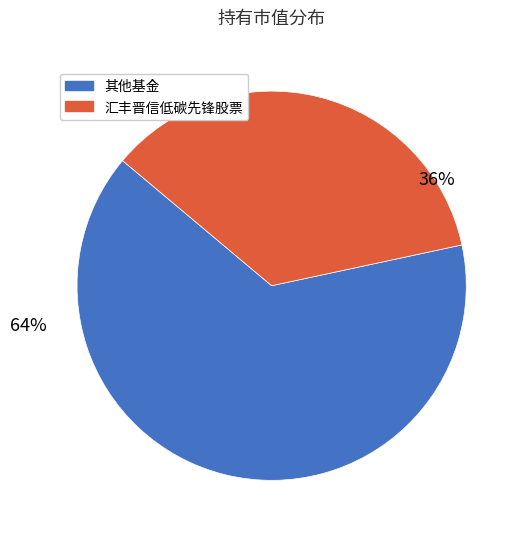

Does any single category account for the majority?

Yes